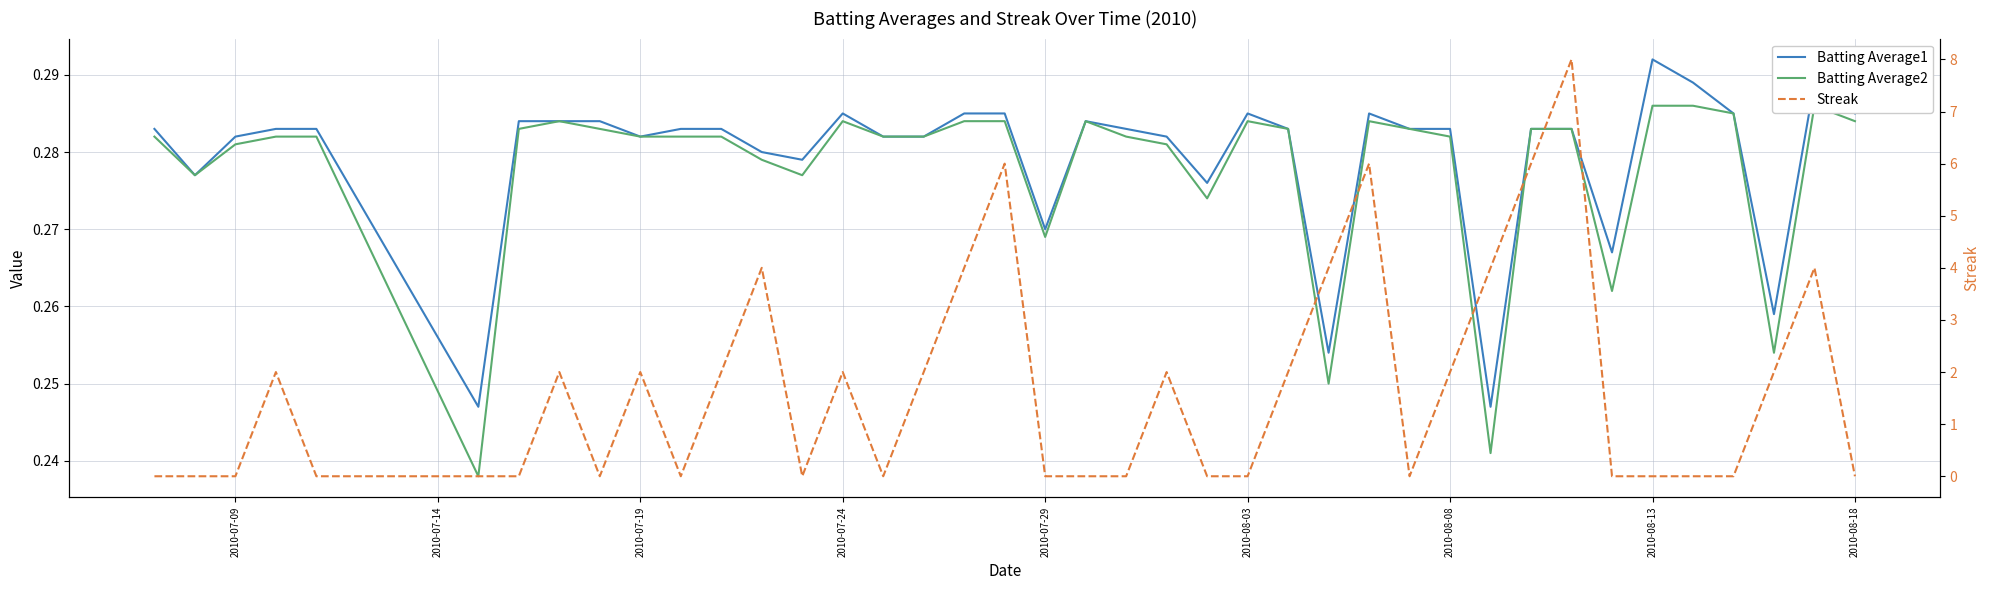

Which series has the largest total across all categories?

Streak